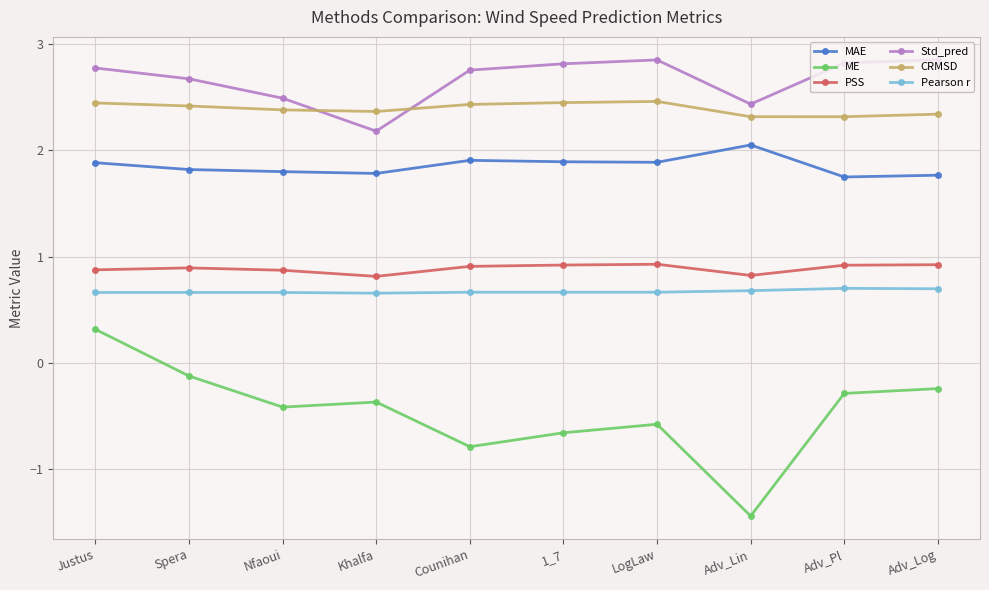

At how many categories does at least one series exceed 2?

10